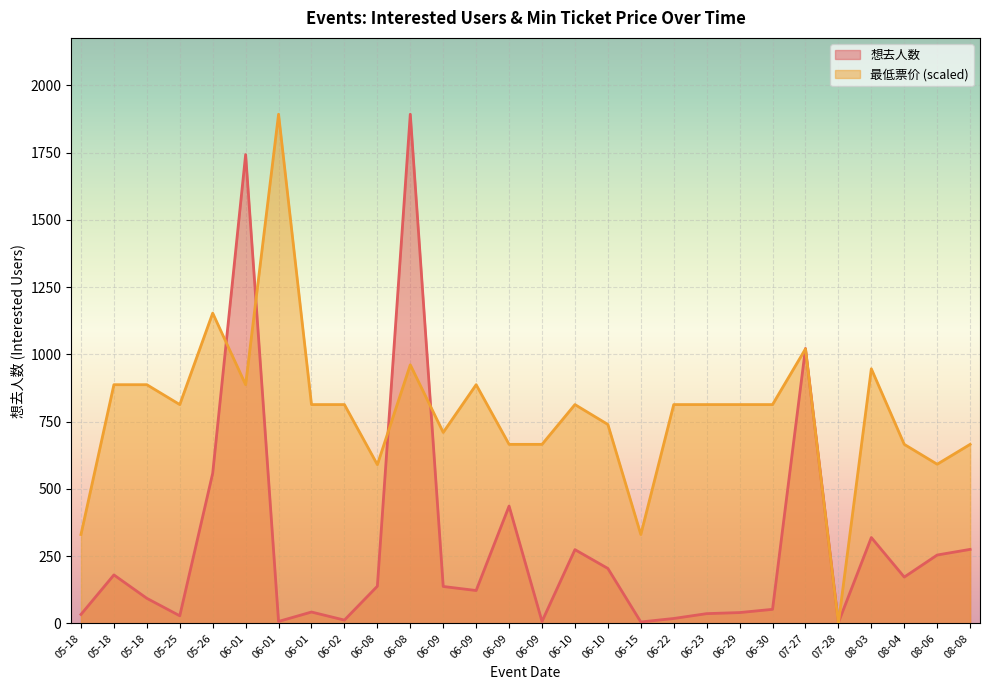

True or false: 想去人数 has a value of 40.0 at 06-29.

True